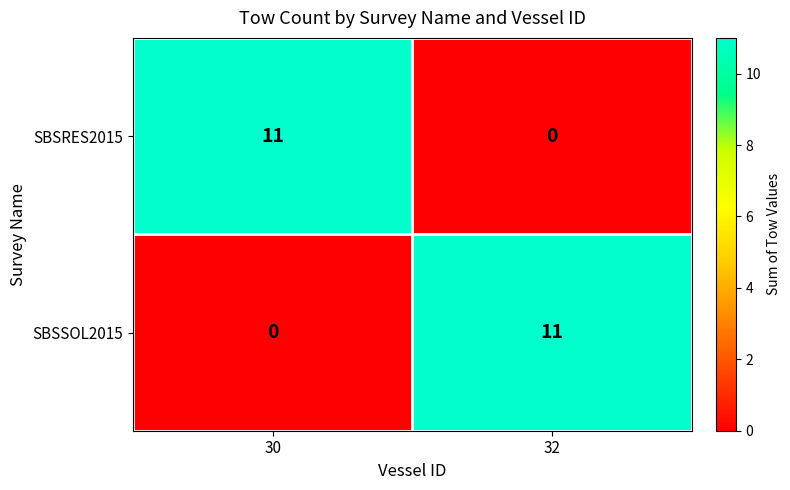

How many data points in SBSSOL2015 are less than 11?

1